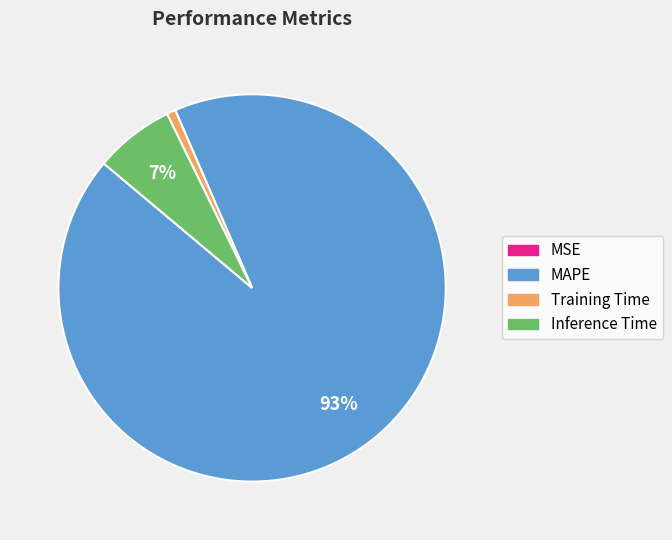

Which slice represents more than half of the pie?

MAPE